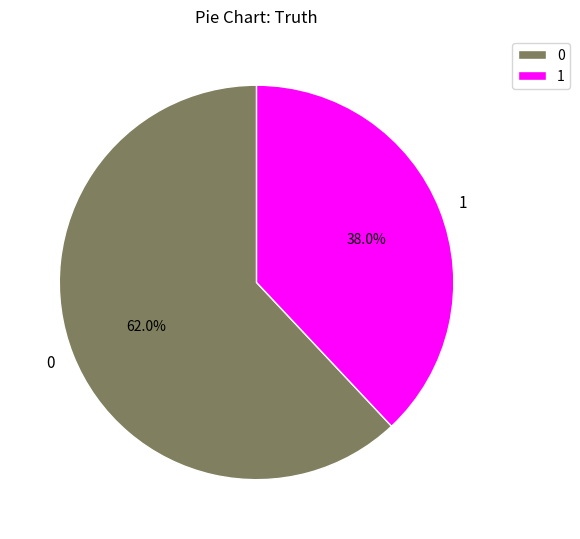

To the nearest percent, what is the average slice percentage?

50%